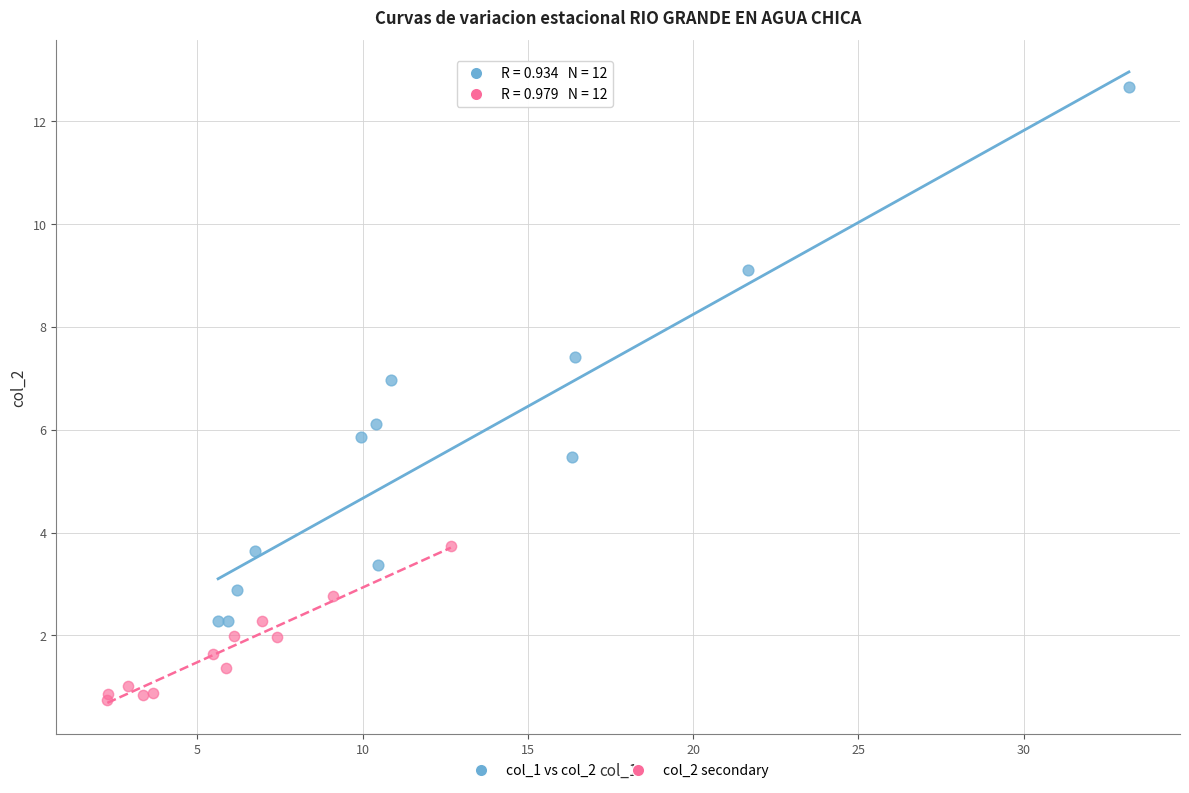

Which series reaches the maximum Y coordinate?

col_1 vs col_2